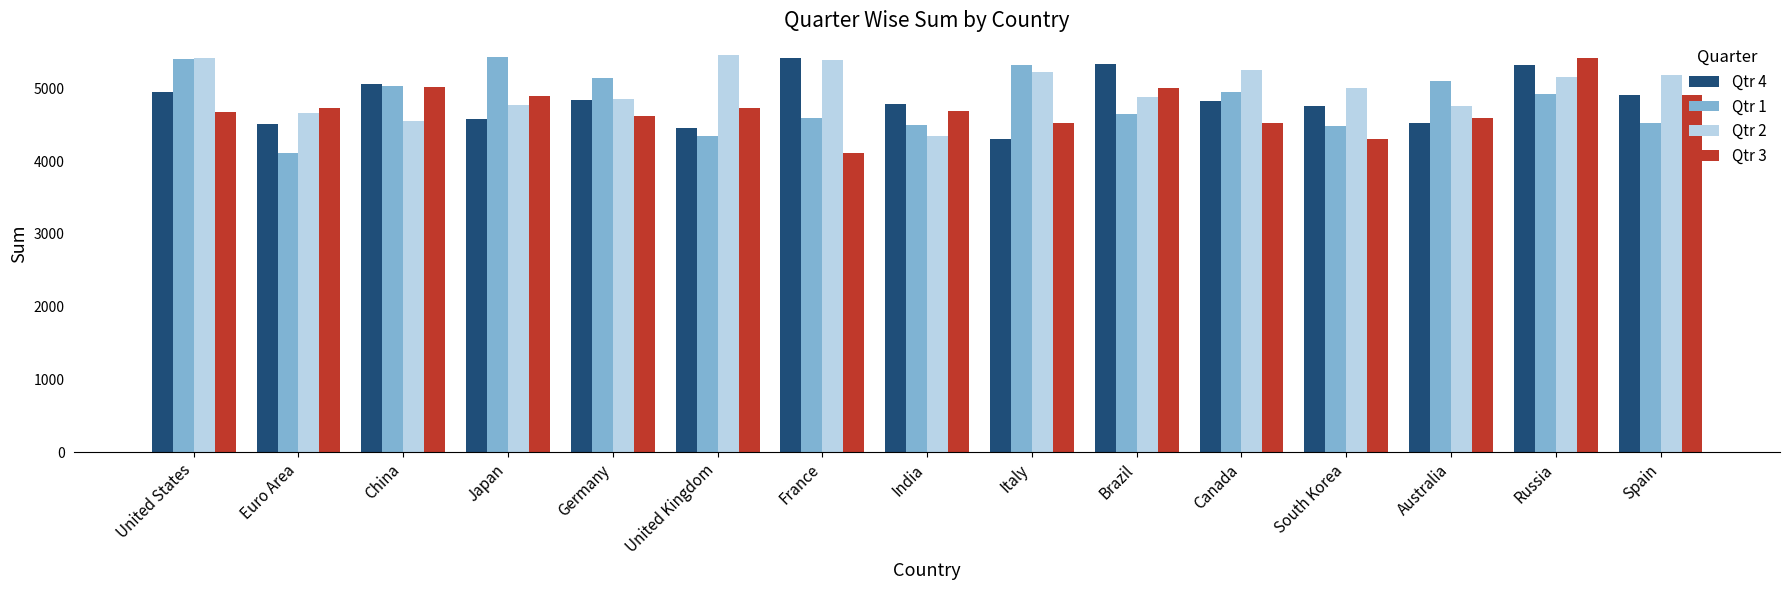

Which series has the largest total across all categories?

Qtr 2